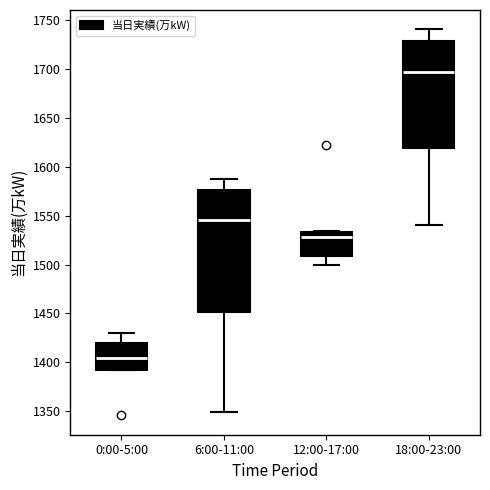

Which box has the lowest median line?

0:00-5:00